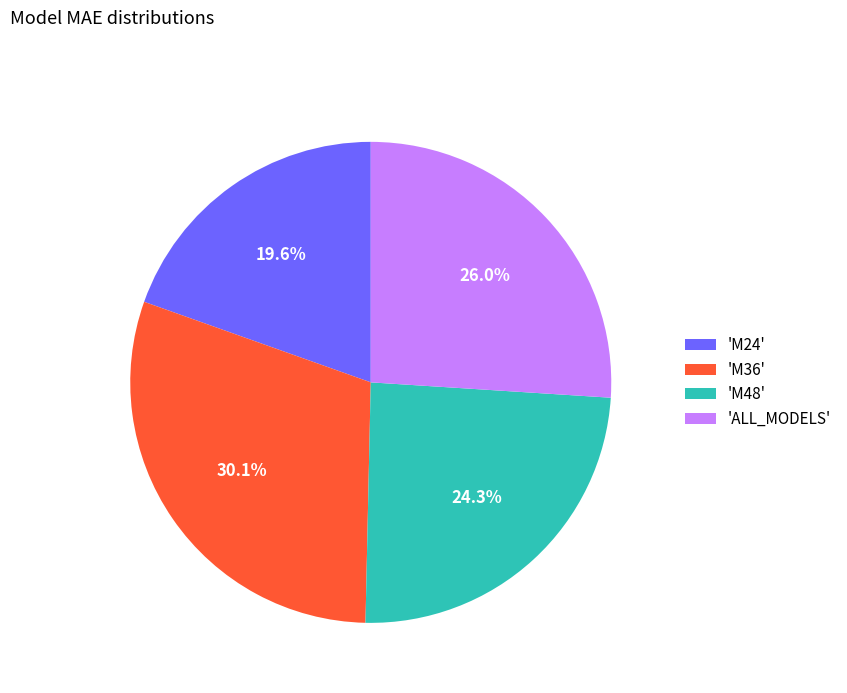

Between 'M24' and 'M48', which is larger?

'M48'